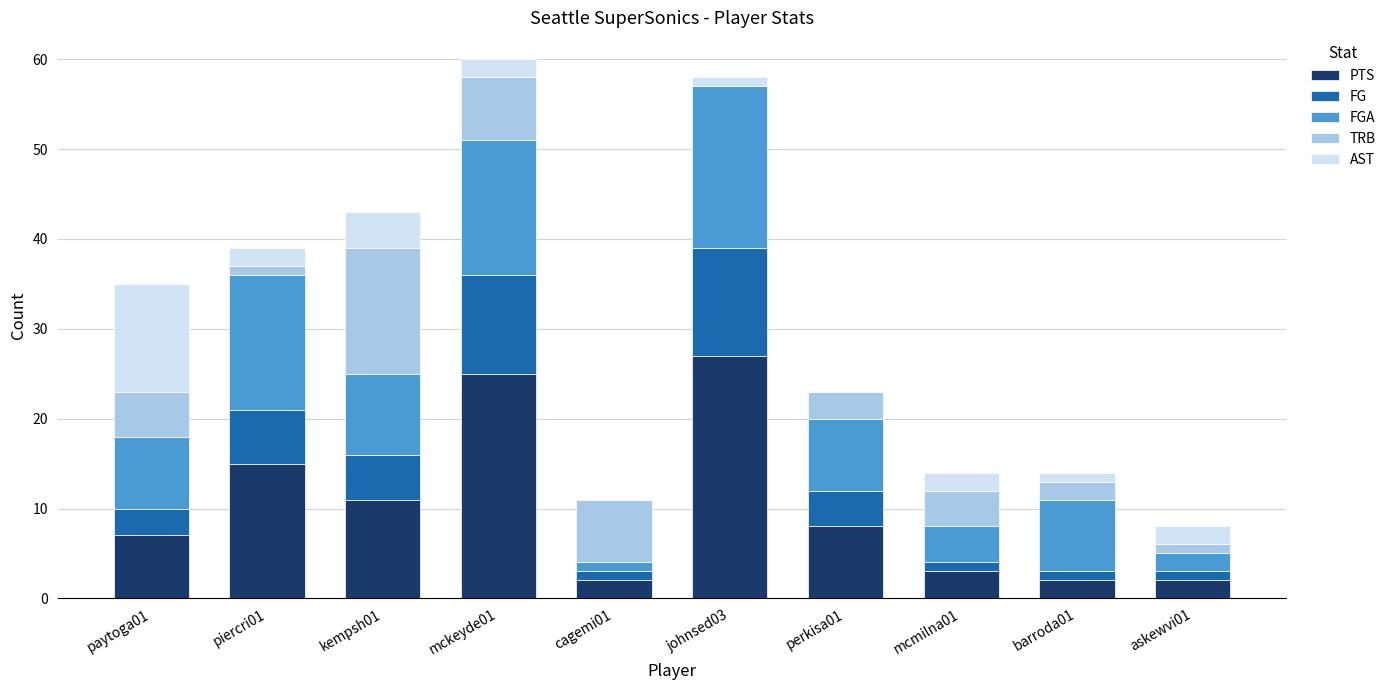

At which label does PTS reach its peak?

johnsed03